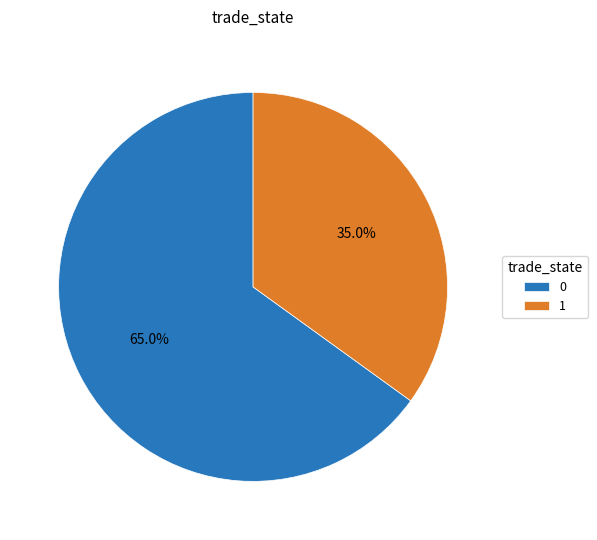

Is it true that 0 is 9% of the pie?

False